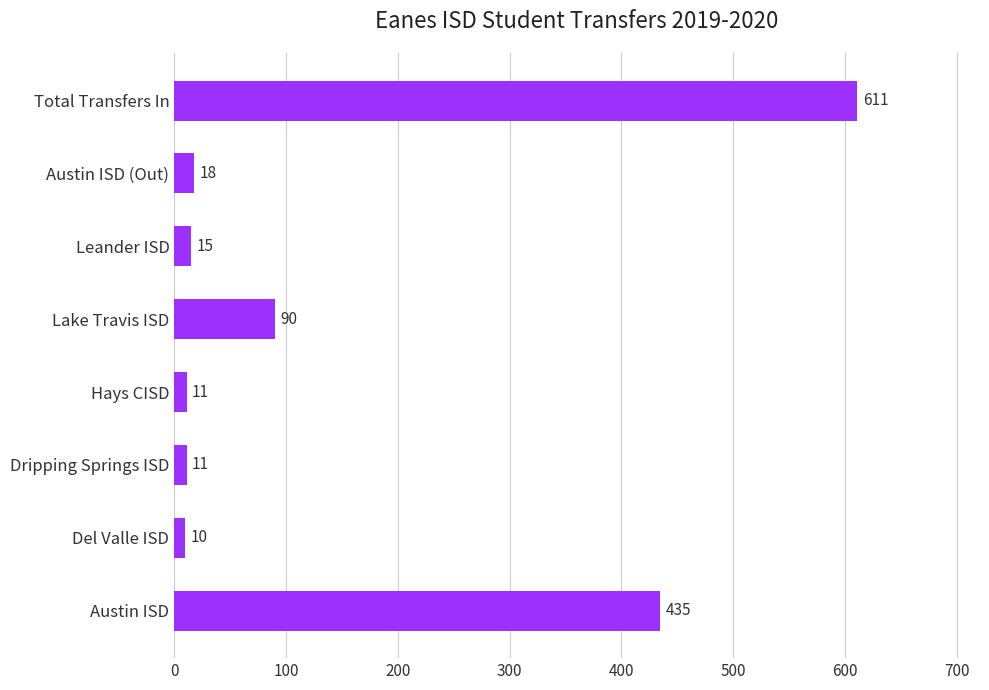

The chart shows a value of 30 at Lake Travis ISD. True or false?

False